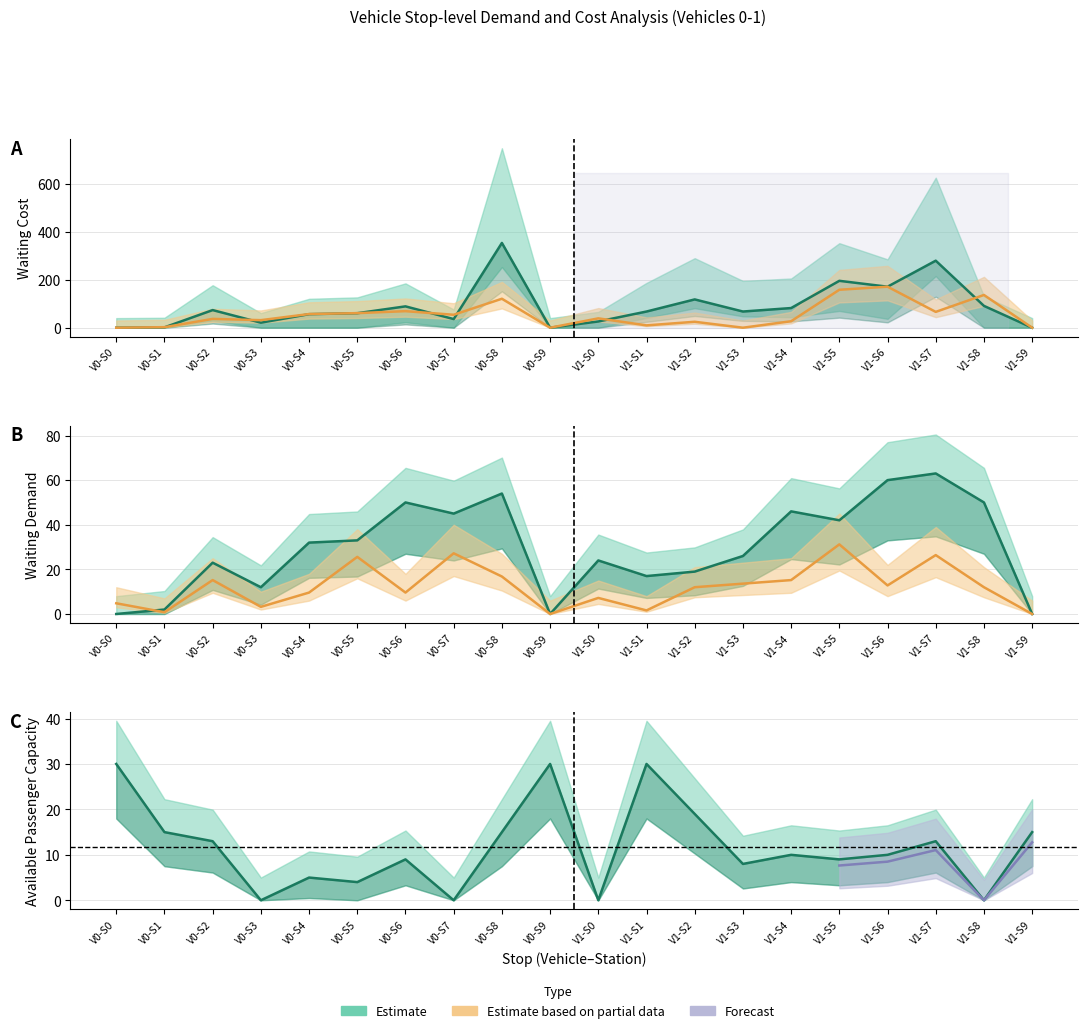

Is this an area chart (filled region under the line)?

No